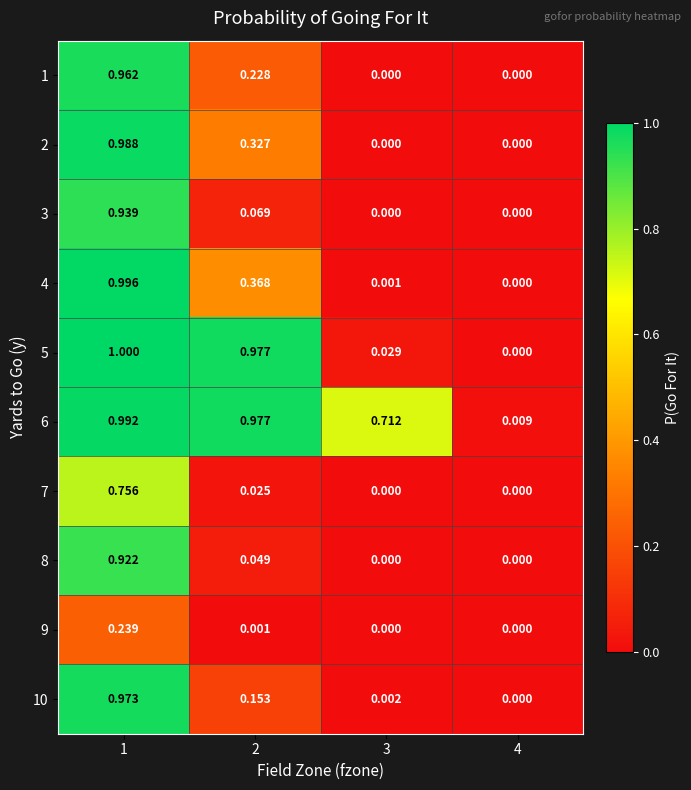

How many data points in 4 are above 0?

3